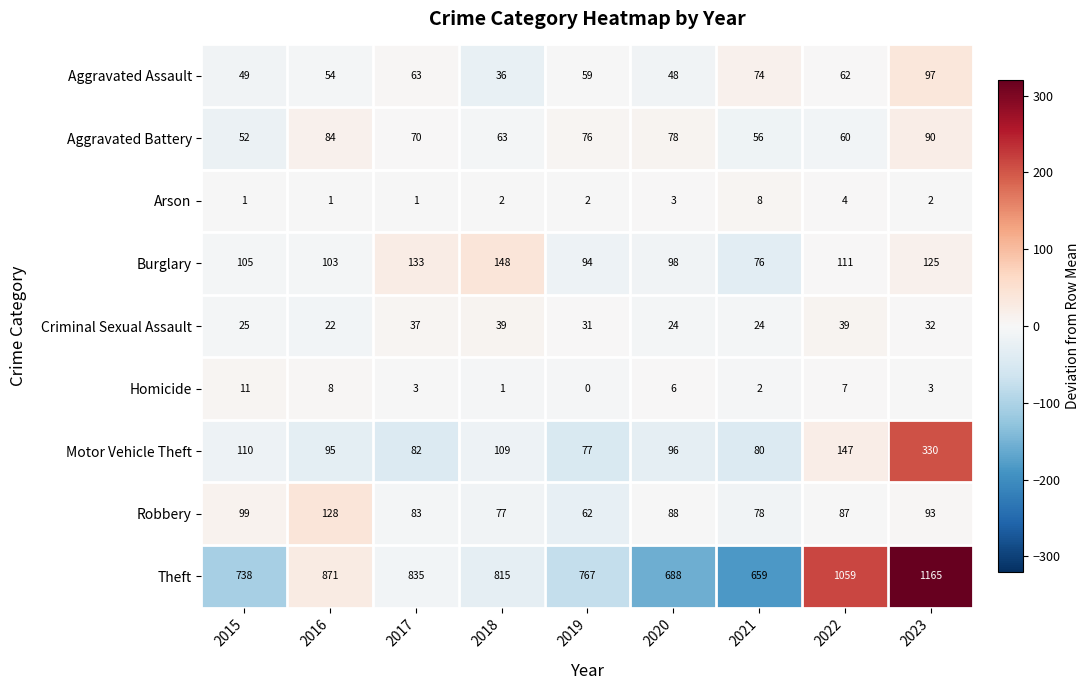

Which series has the largest total across all categories?

Theft